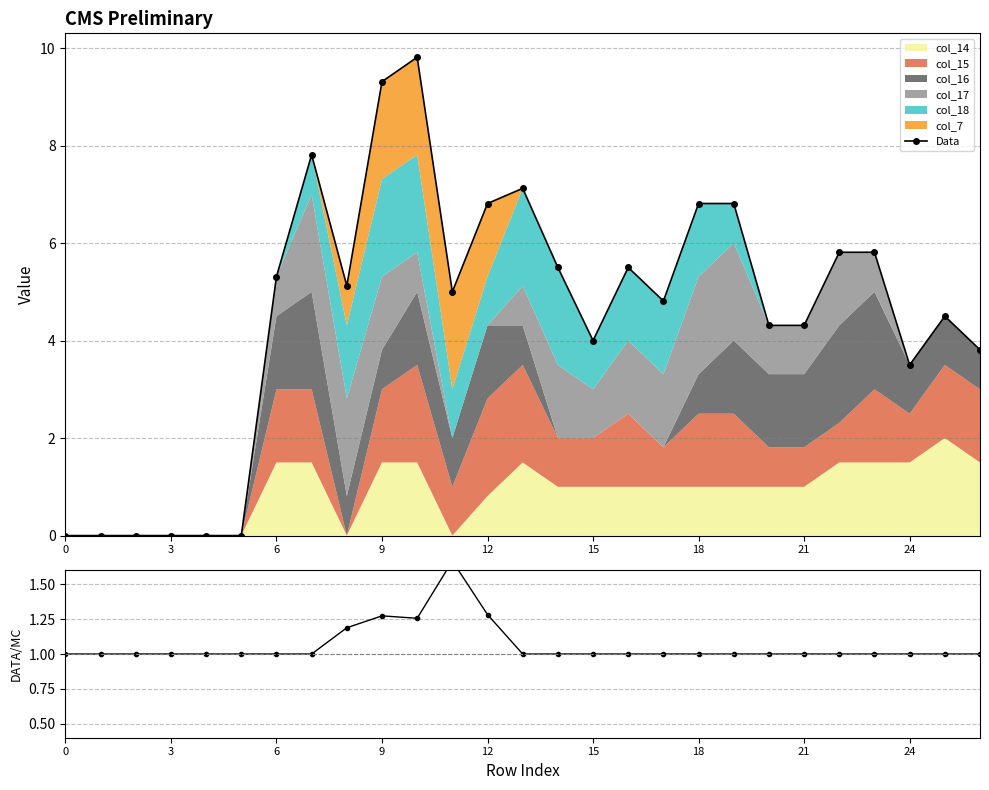

What is the label of the 13th point from the right?

14